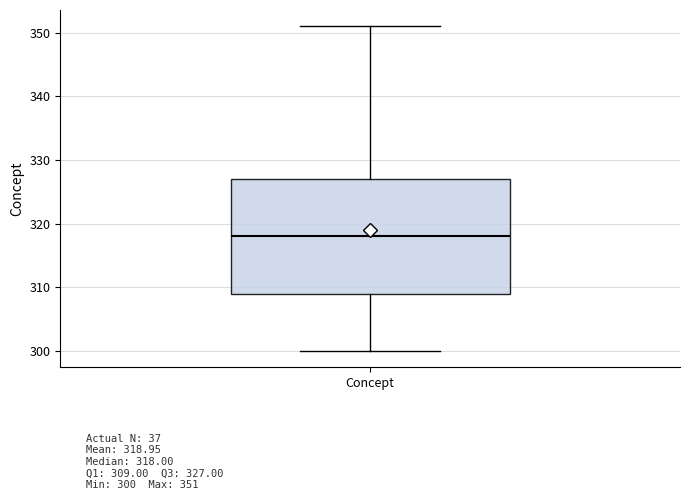

Read this box plot against the y-axis: the position of the median line, the range covered by the box, and the ends of both whiskers. The values are not printed on the chart, so give them approximately, as read against the axis.

median 318, box 309 to 327, whiskers 300 to 351